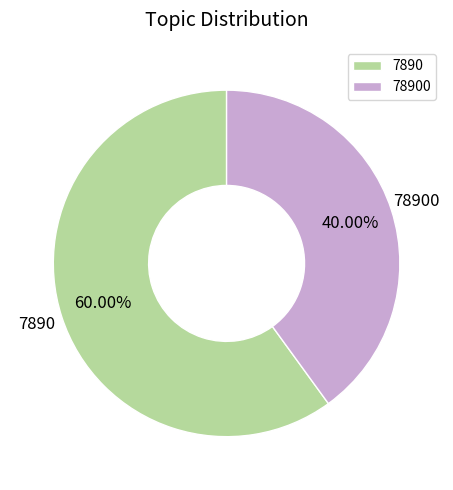

Is there a majority slice in this chart?

Yes